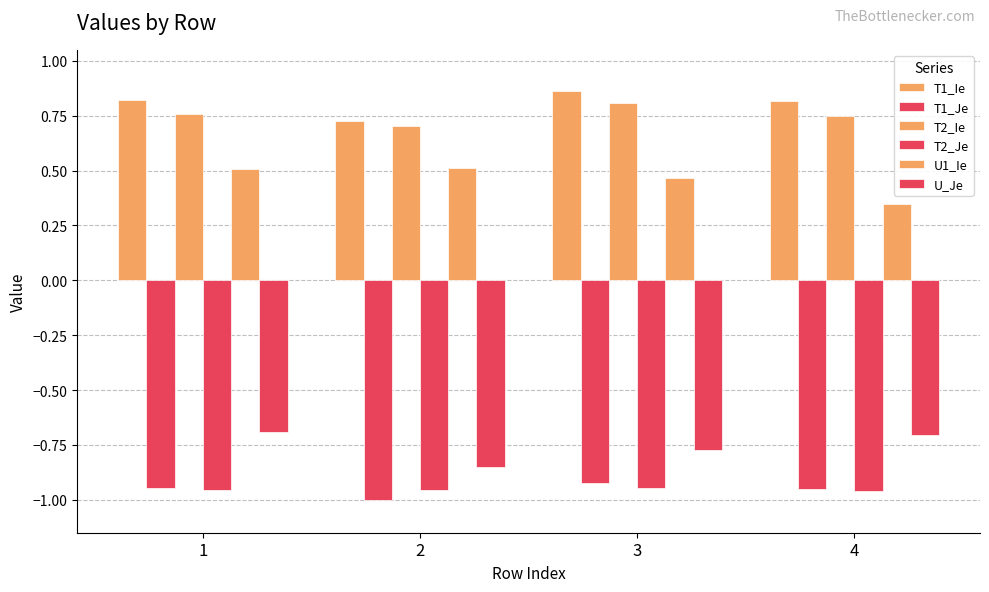

How many bars are there in total?

24